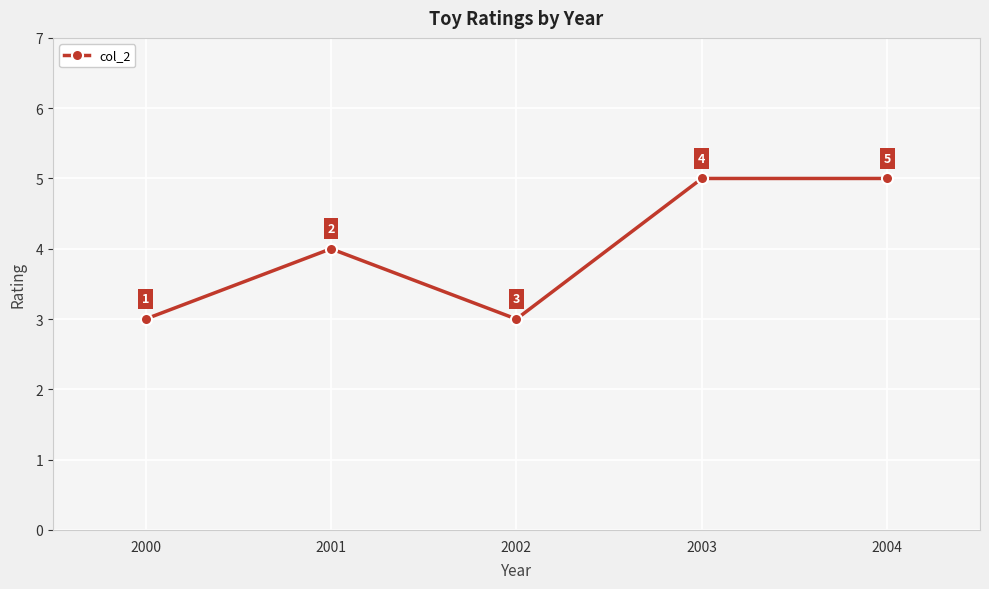

What is the value of the 1st point from the left?

3